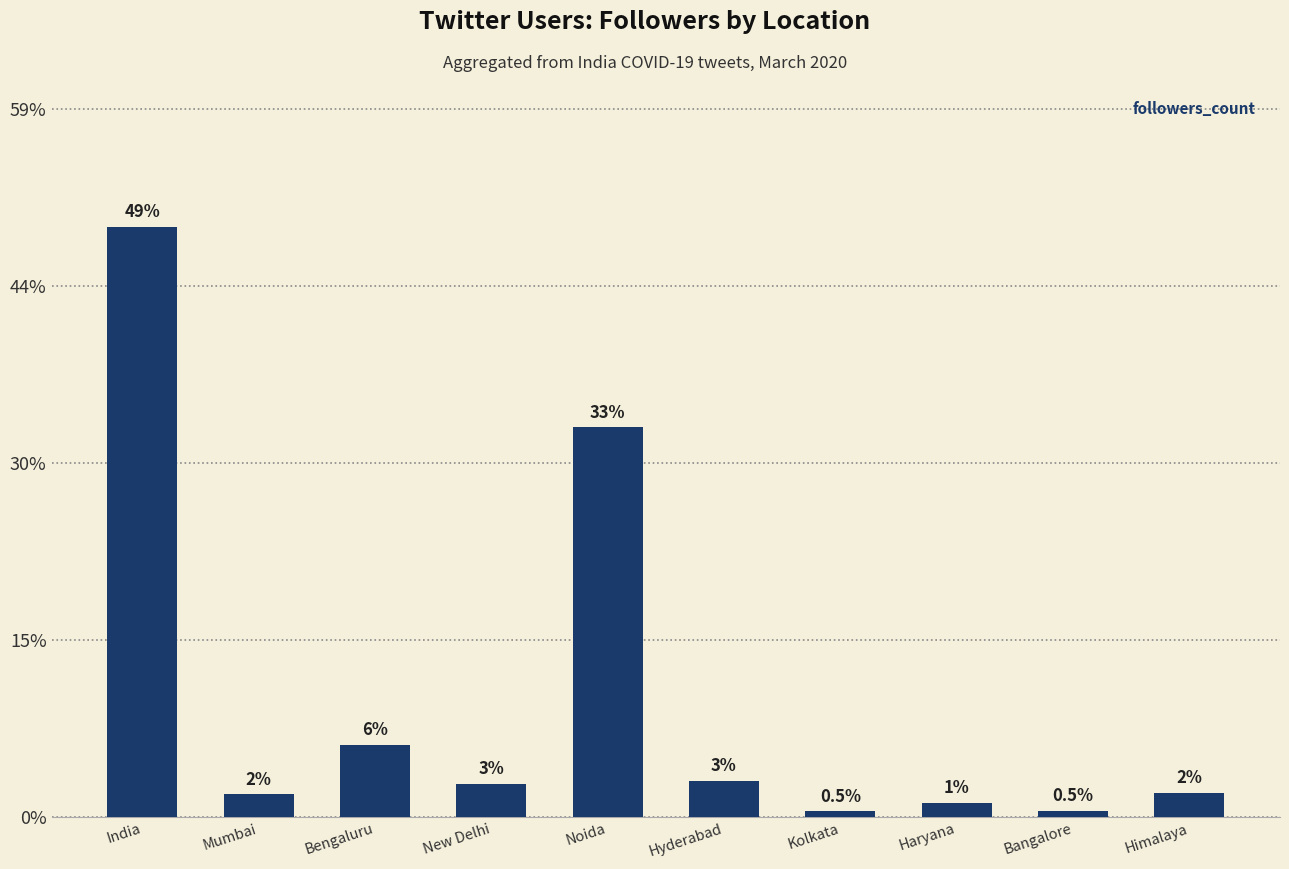

Are the bars grouped side by side (vs. stacked)?

No